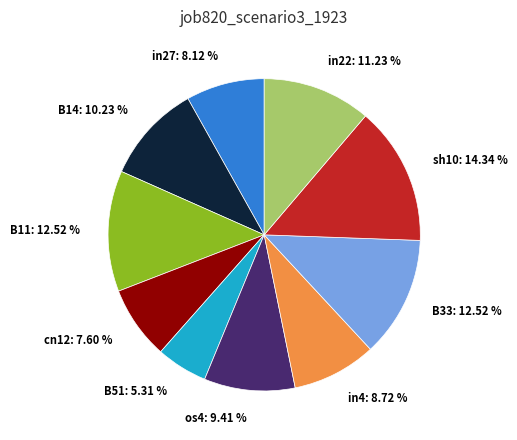

Does any single category account for the majority?

No